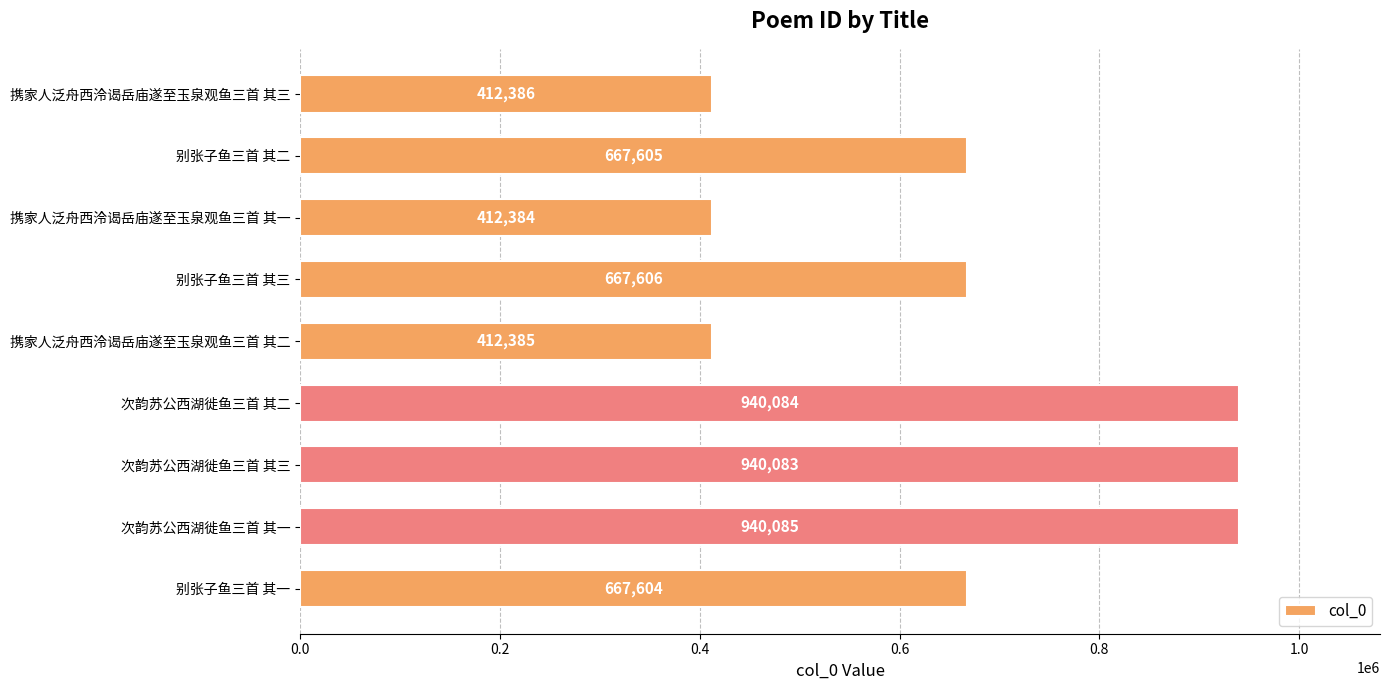

How many values are below 667605?

4